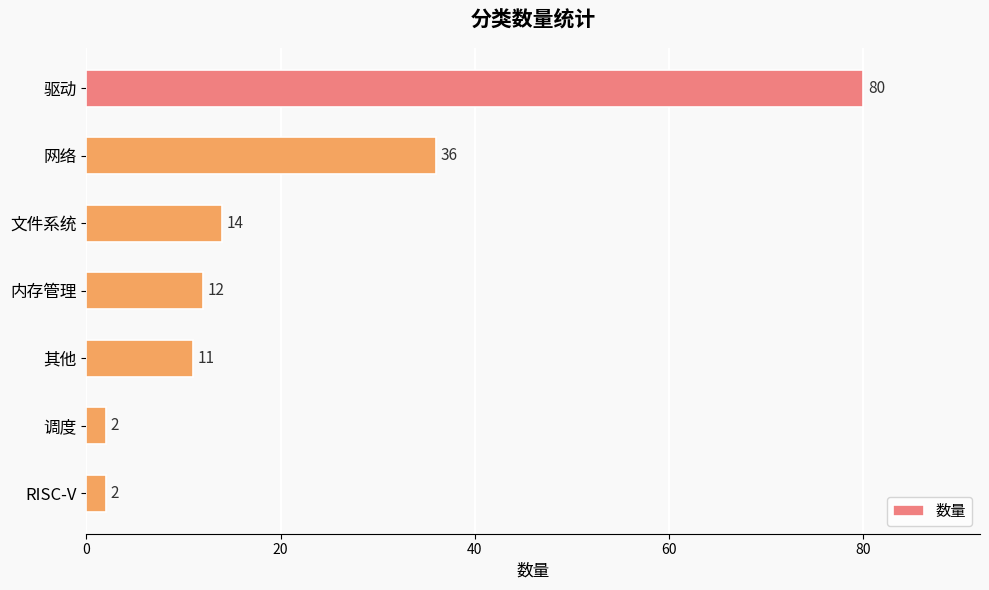

What is the label of the 7th bar from the bottom?

驱动